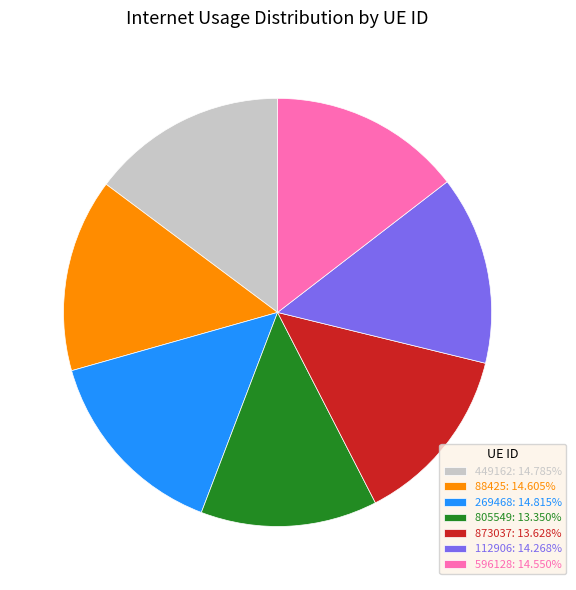

Is the sum of 873037 and 269468 greater than half?

No